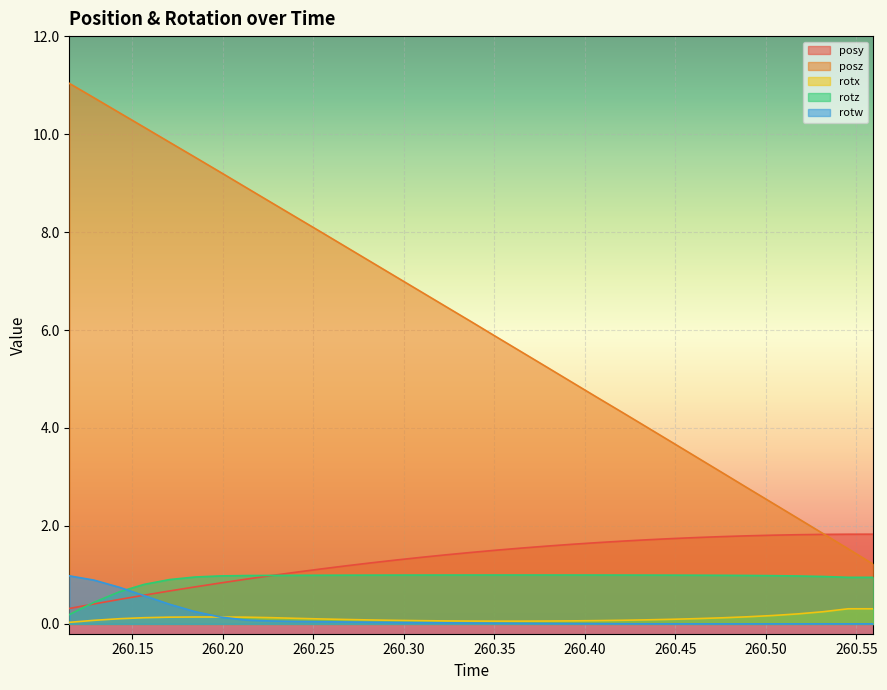

How many interior local valleys does the rotx series have?

1